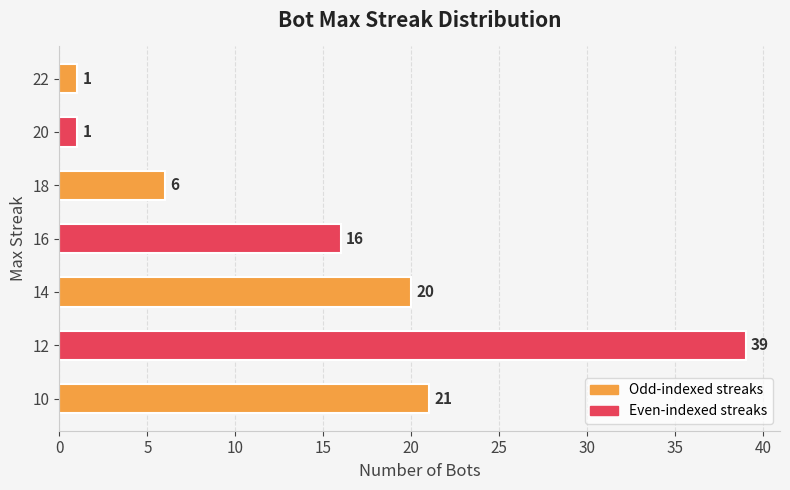

What is the smallest value displayed?

1